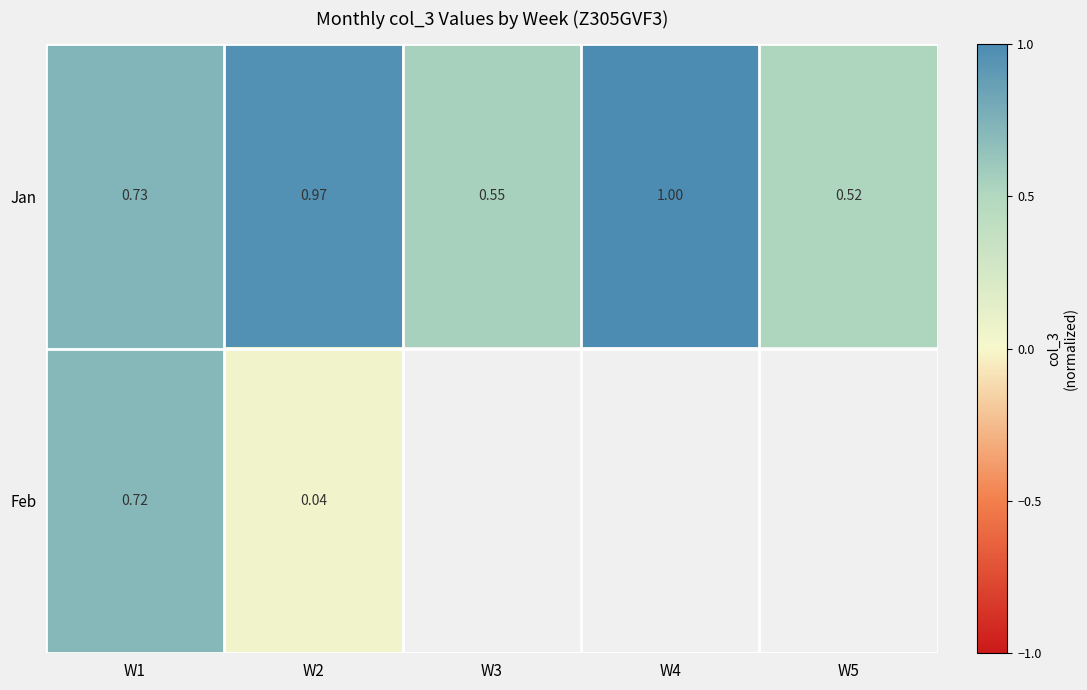

At how many categories does at least one series exceed 0?

5